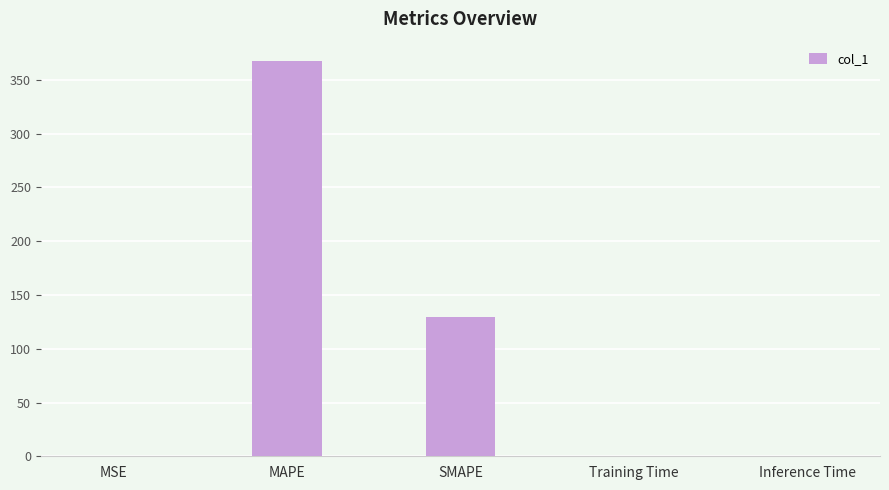

What is the change in value from MAPE to Training Time?

-367.1